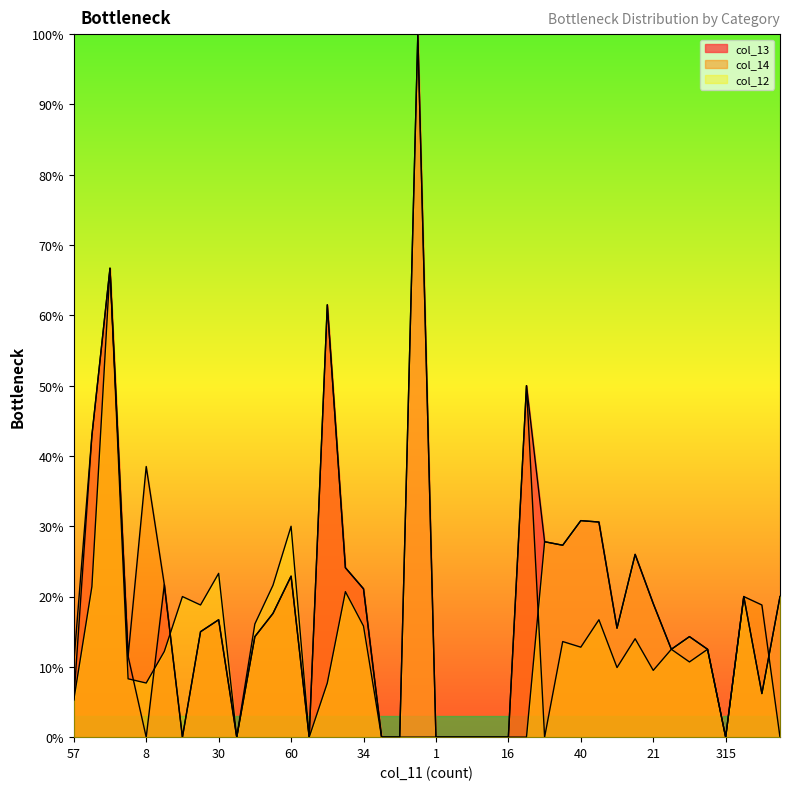

Reading left to right, transcribe all the data shown in this chart.

col_13: 5.3	42.9	66.7	11.5	0.0	21.7	0.0	15.0	16.7	0.0	14.3	17.6	22.9	0.0	61.5	24.1	21.1	0.0	0.0	100.0	0.0	0.0	0.0	0.0	0.0	50.0	27.8	27.3	30.8	30.6	15.5	26.0	19.0	12.5	14.3	12.5	0.0	20.0	6.2	20.0
col_14: 10.5	42.9	66.7	11.5	38.5	21.7	0.0	15.0	16.7	0.0	14.3	17.6	22.9	0.0	61.5	24.1	21.1	0.0	0.0	0.0	0.0	0.0	0.0	0.0	0.0	50.0	0.0	13.6	12.8	16.7	9.9	14.0	9.5	12.5	10.7	12.5	0.0	20.0	18.8	0.0
col_12: 5.3	21.4	66.7	8.3	7.7	12.2	20.0	18.8	23.3	0.0	16.1	21.6	30.0	0.0	7.7	20.7	15.8	0.0	0.0	100.0	0.0	0.0	0.0	0.0	0.0	0.0	27.8	27.3	30.8	30.6	15.5	26.0	19.0	12.5	14.3	12.5	0.0	20.0	6.2	20.0